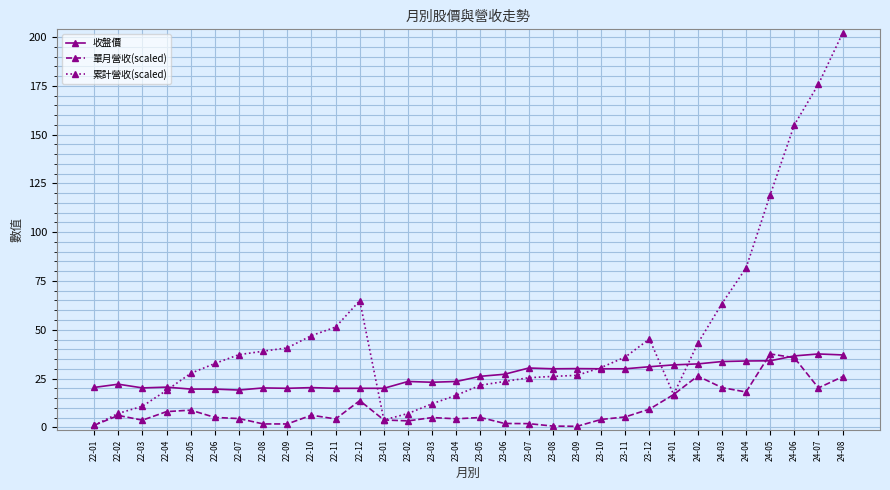

At how many categories does at least one series exceed 148?

3